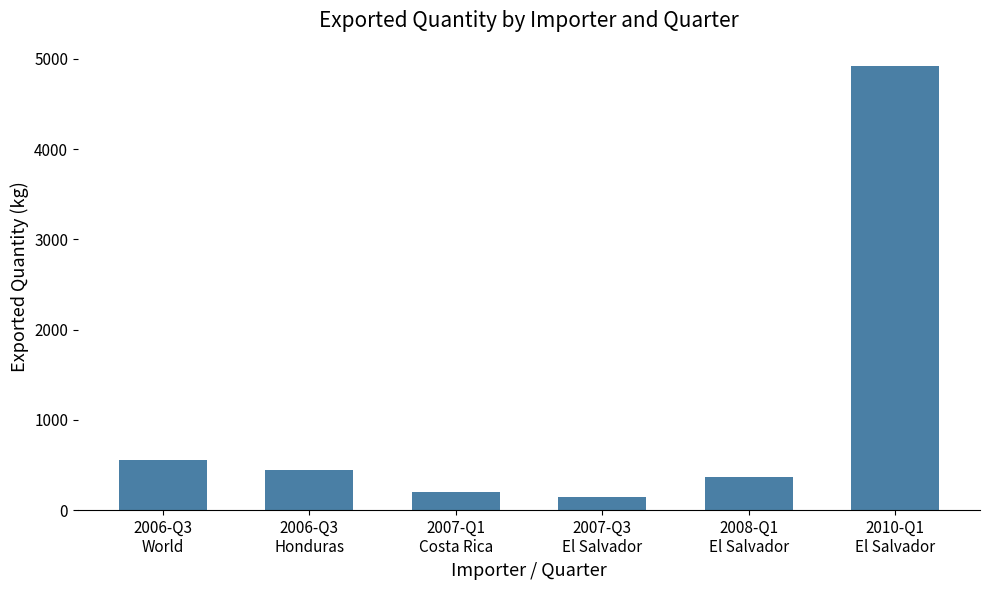

What is the difference between the maximum and minimum values?

4775